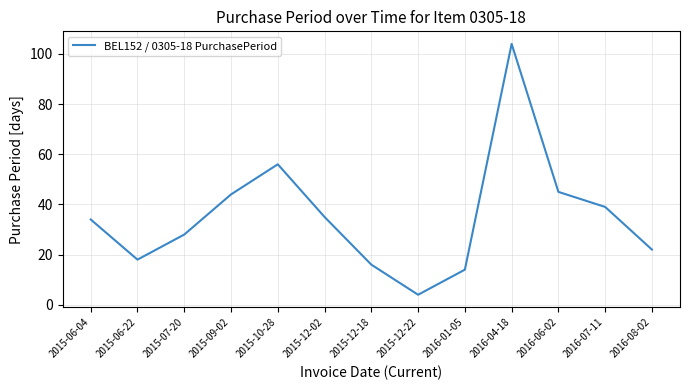

At which category does the data reach its first local peak?

2015-10-28